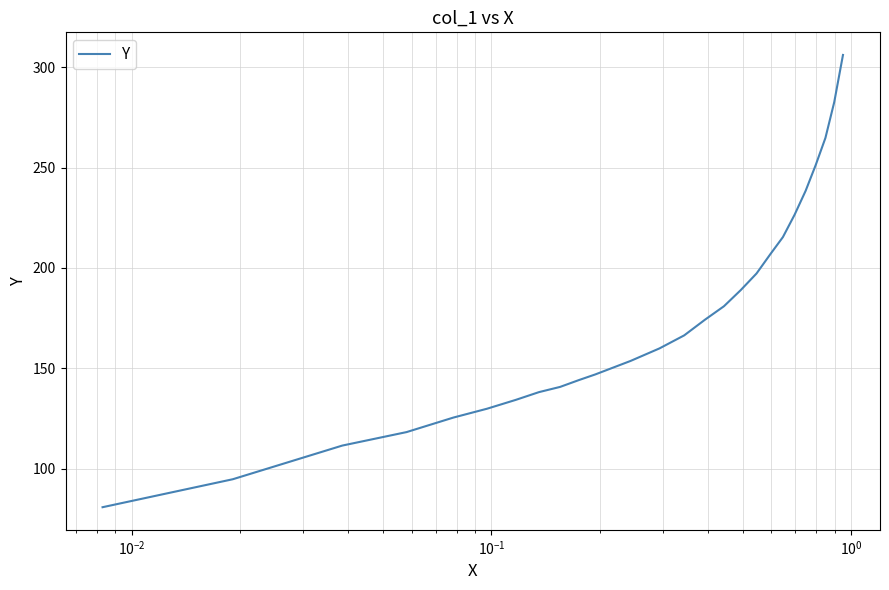

The chart shows a value of 56.3 at 16. True or false?

False